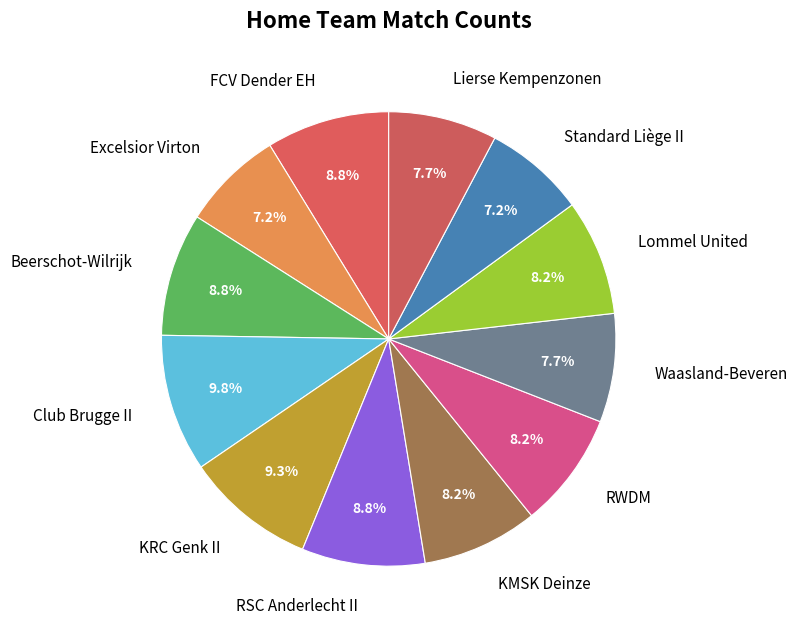

How many slices are in this pie chart?

12